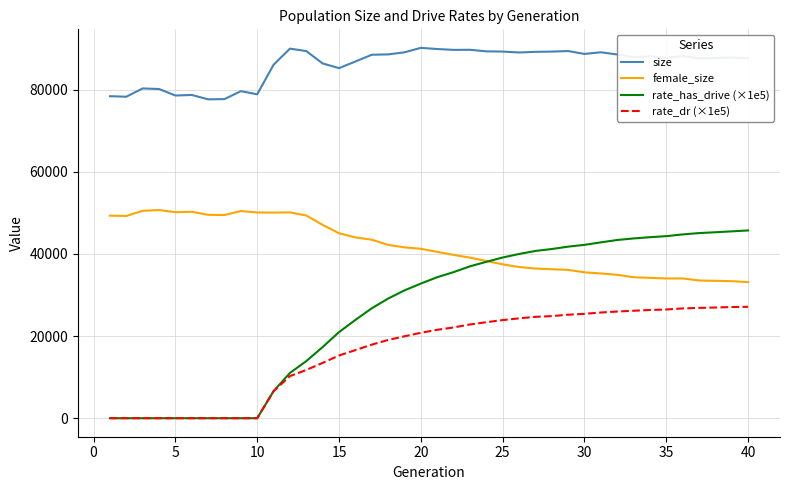

Which series has the largest range (max minus min)?

rate_has_drive (×1e5)